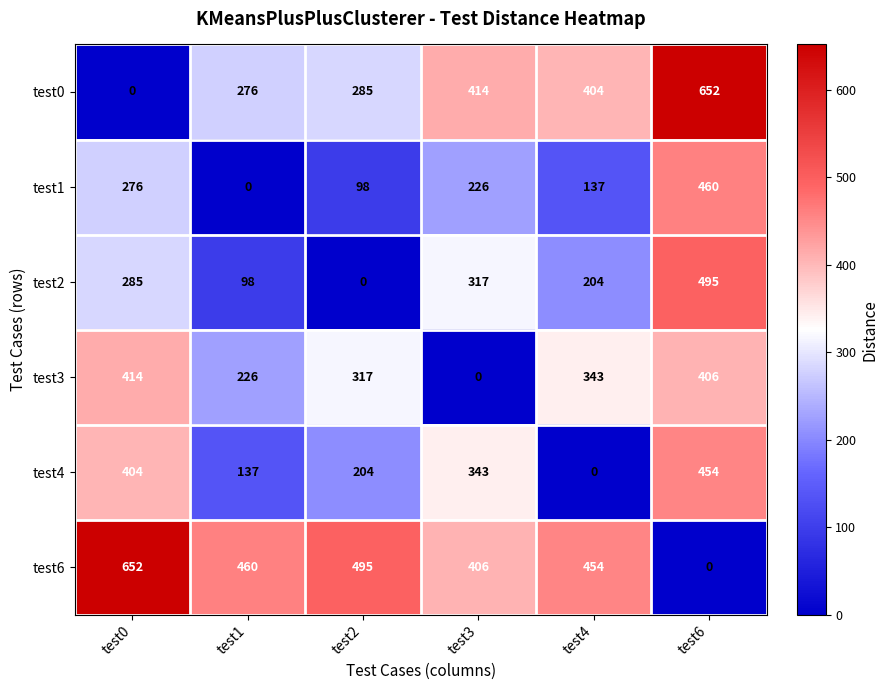

Rank the categories by test6 value from lowest to highest.

test6, test3, test4, test1, test2, test0